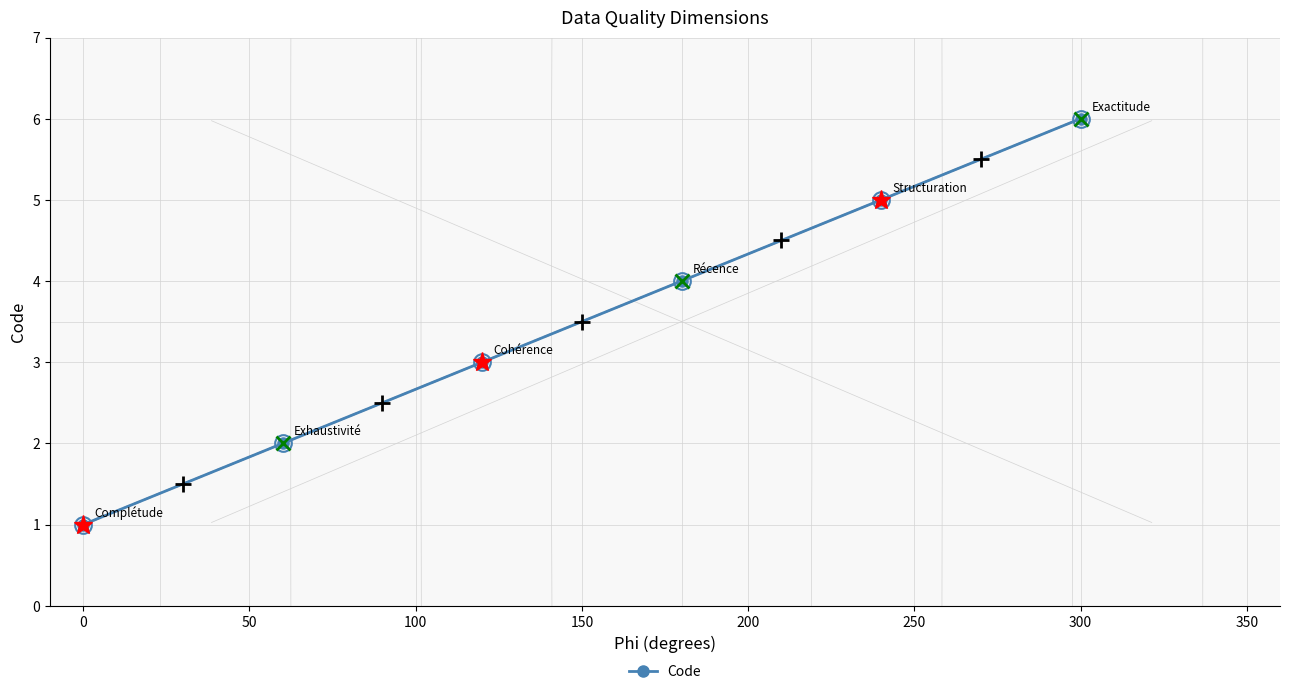

Does the chart have visible grid lines?

Yes